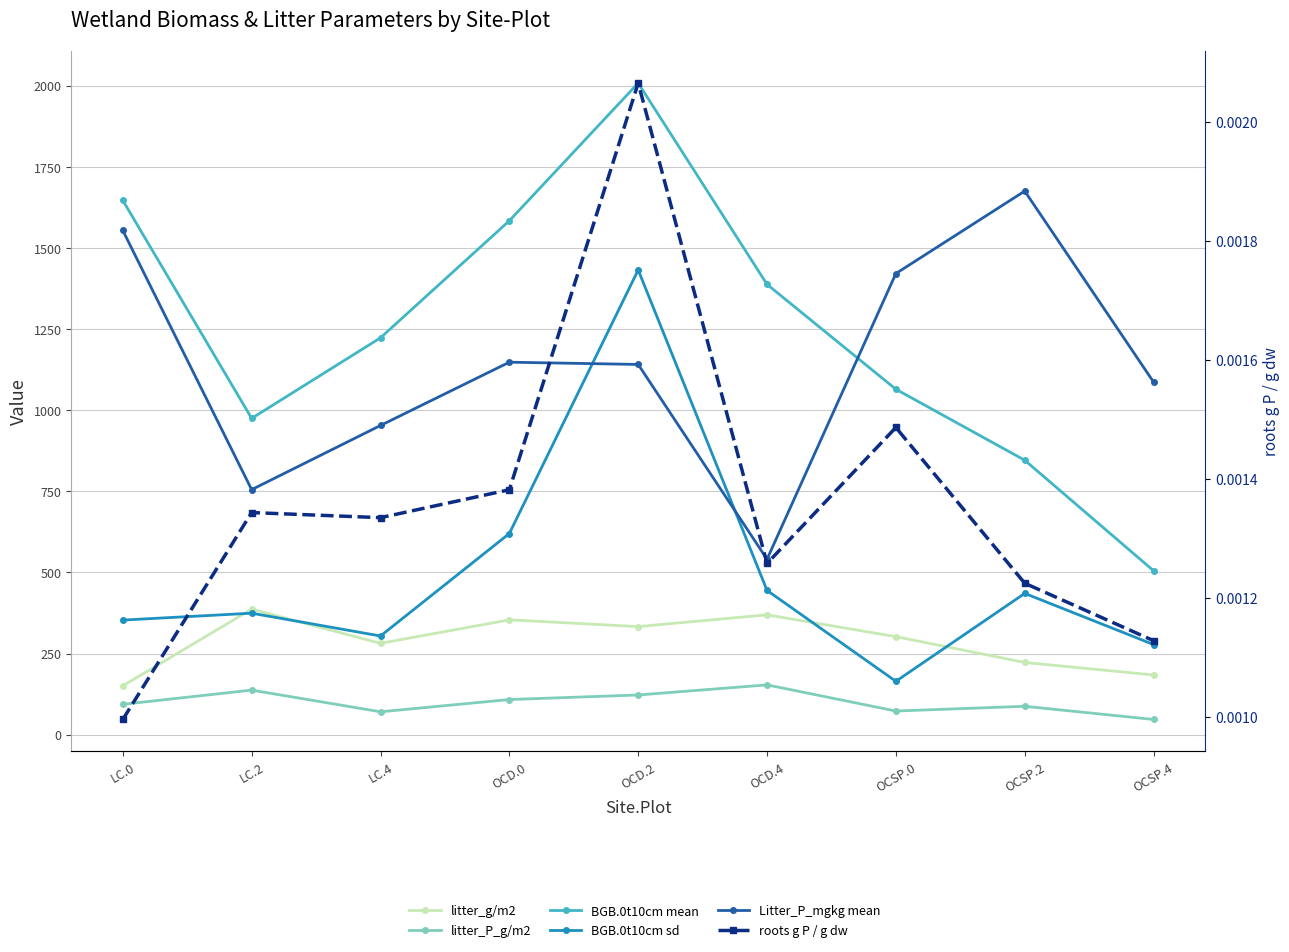

In litter_g/m2, how many points are higher than both neighbors (excluding endpoints)?

3